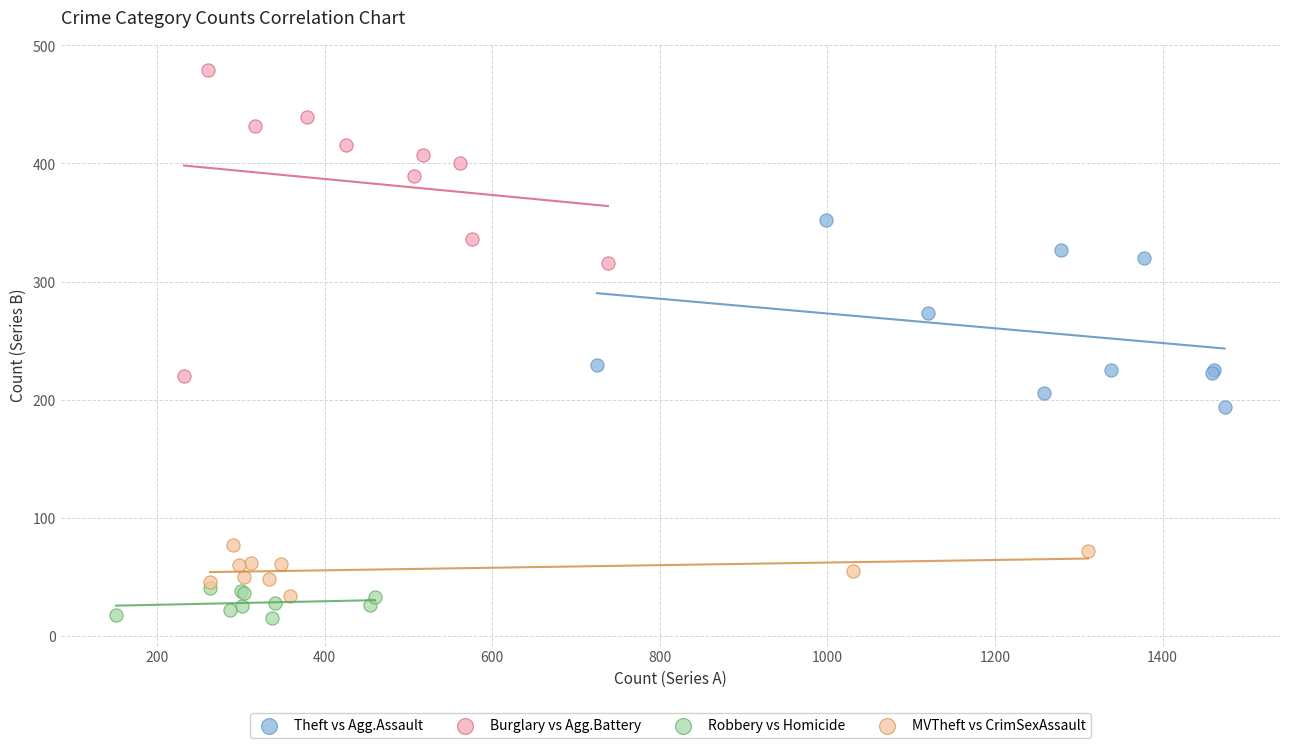

Which series contains the highest Y value?

Burglary vs Agg.Battery